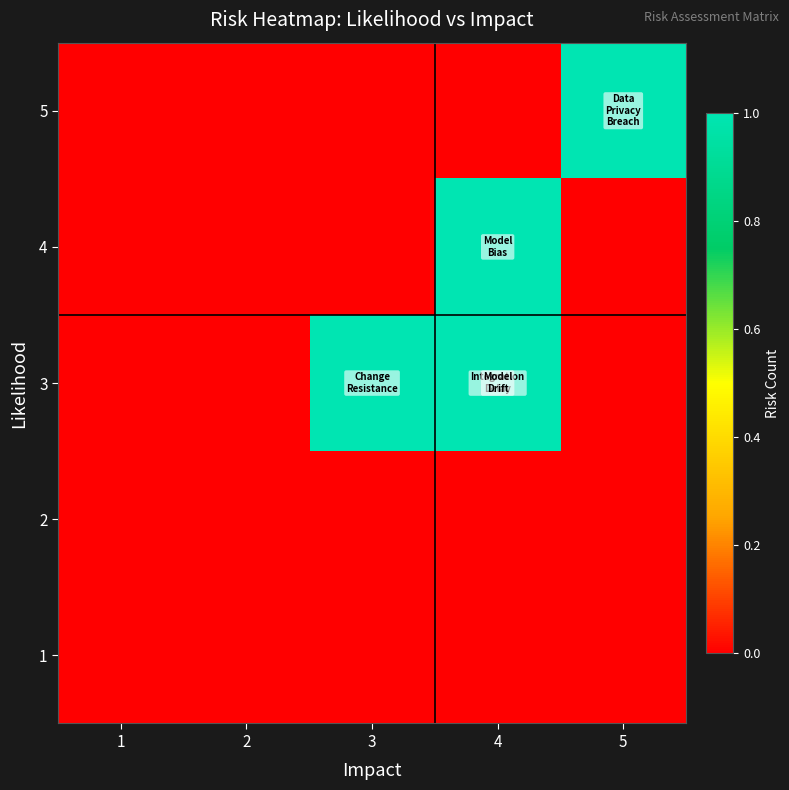

At how many categories does at least one series exceed 0?

3